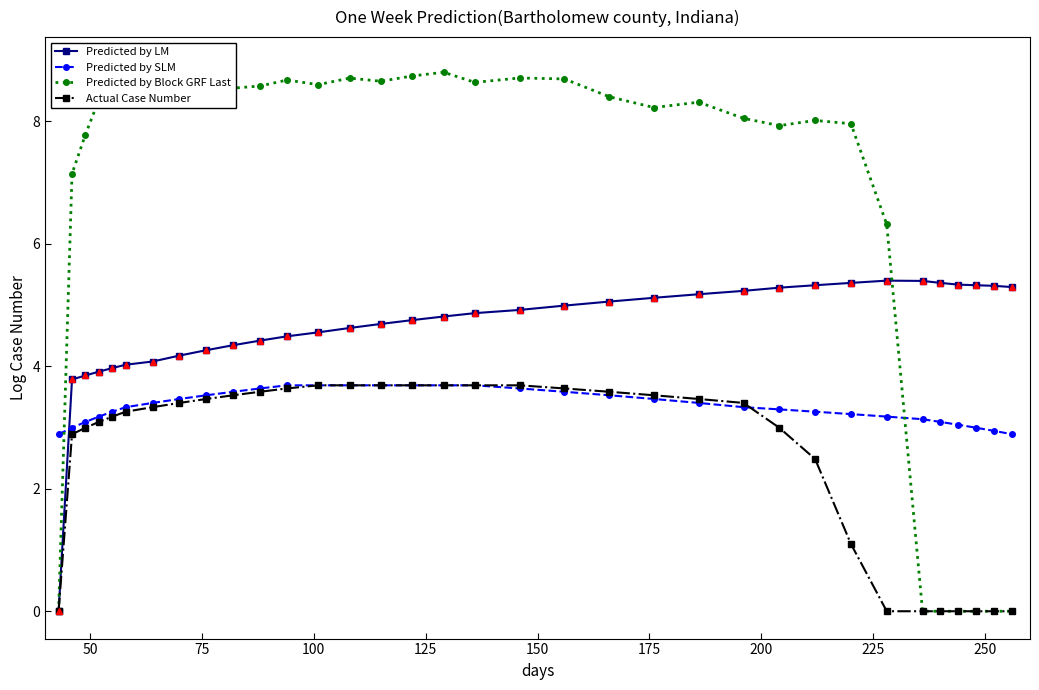

What is the maximum value for Actual Case Number?

3.7